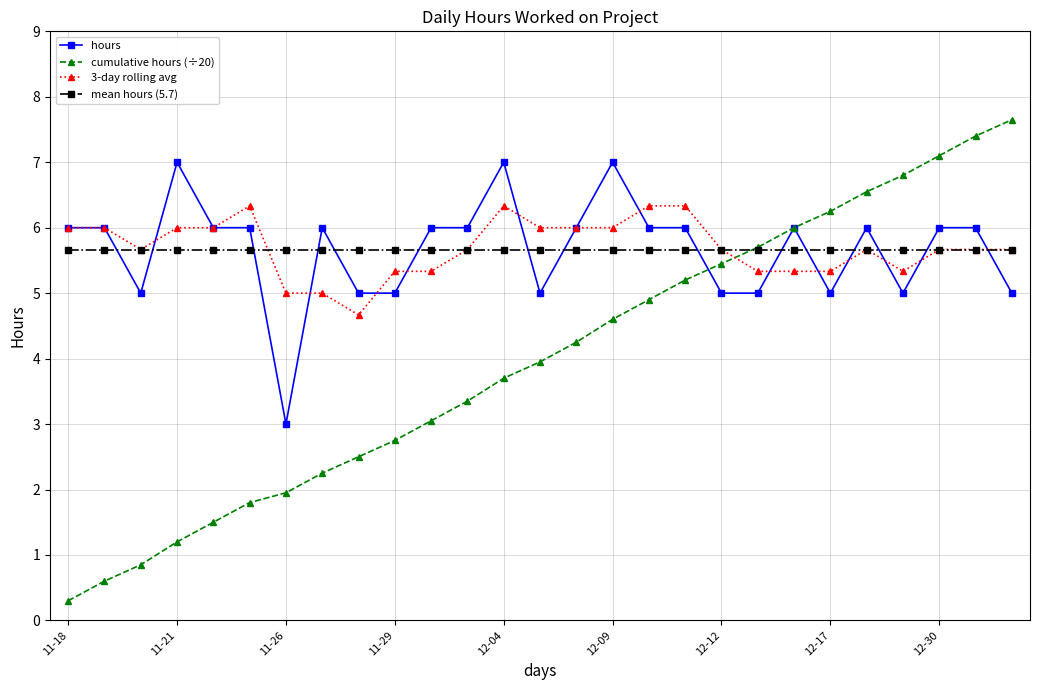

Which series has the widest spread of values?

cumulative hours (÷20)